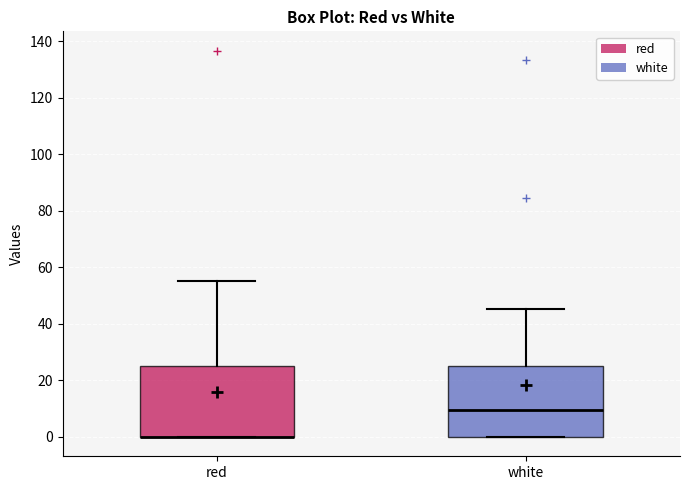

Where does the upper whisker of the box for red end on the y-axis? The values are not printed on the chart, so give them approximately, as read against the axis.

56